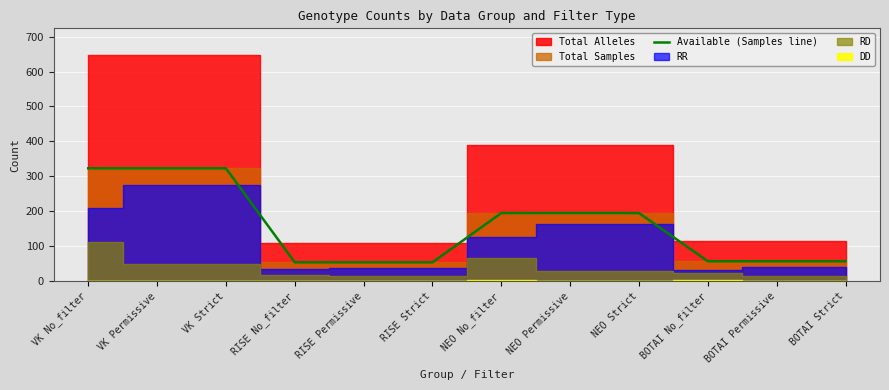

At which category does the chart reach its minimum across all series?

RISE No_filter